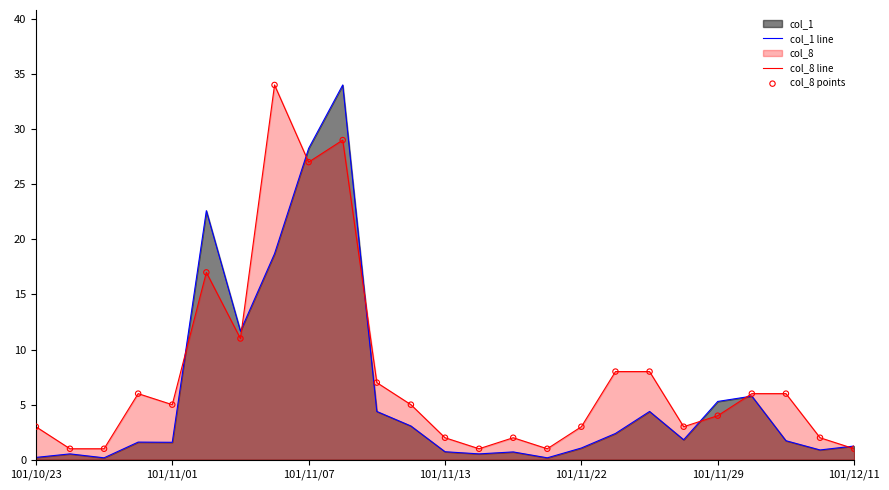

At how many categories does at least one series exceed 22?

4